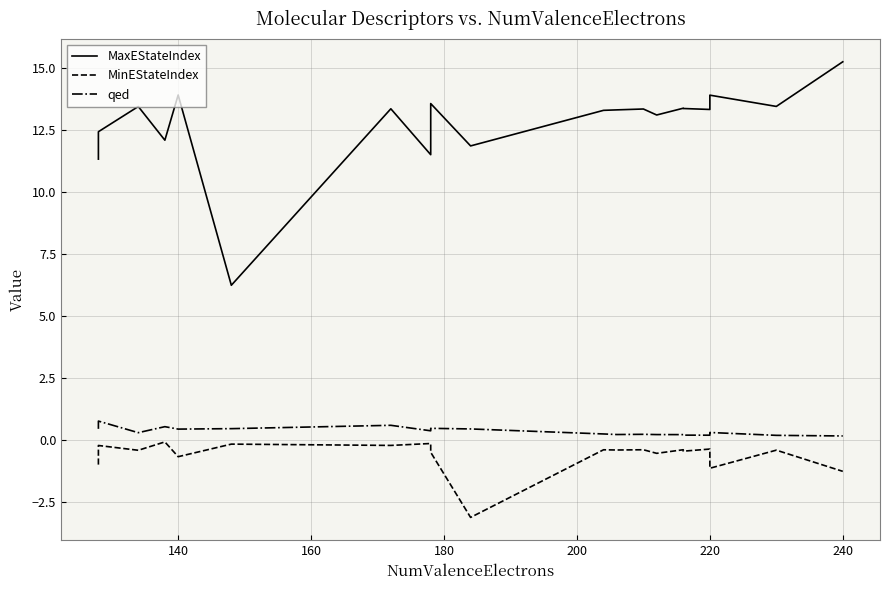

What is the maximum value shown in the chart?

15.2